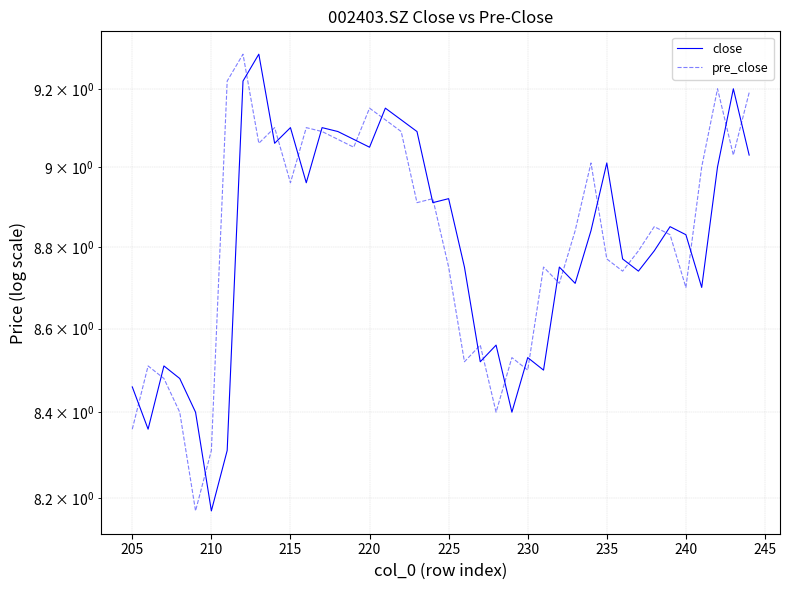

What are all the series names shown in the legend?

close, pre_close